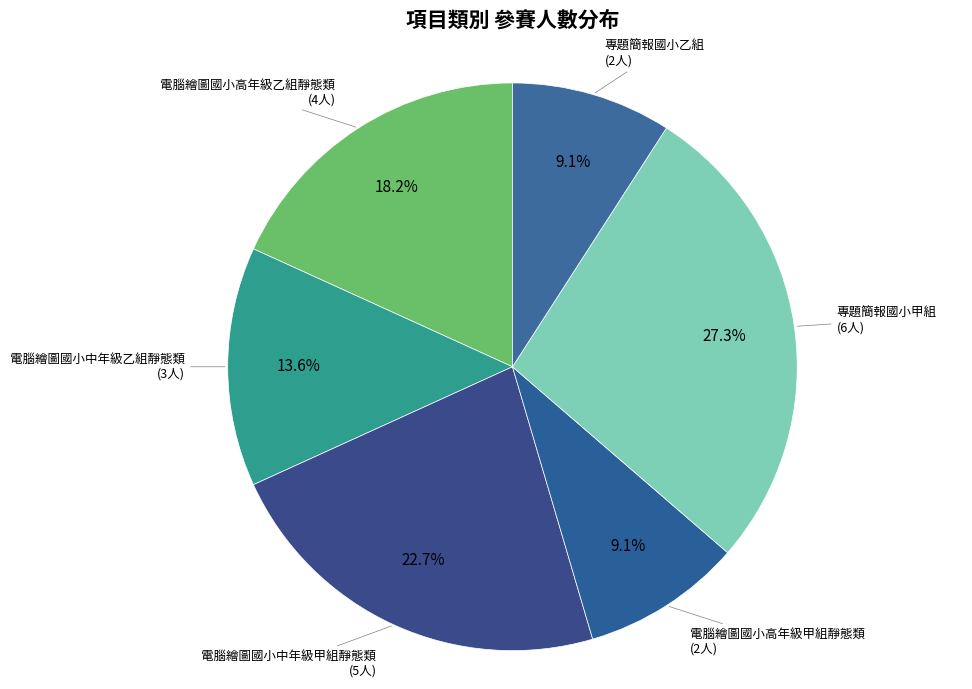

To the nearest percent, what percentage of the pie is 電腦繪圖國小高年級甲組靜態類?

9%